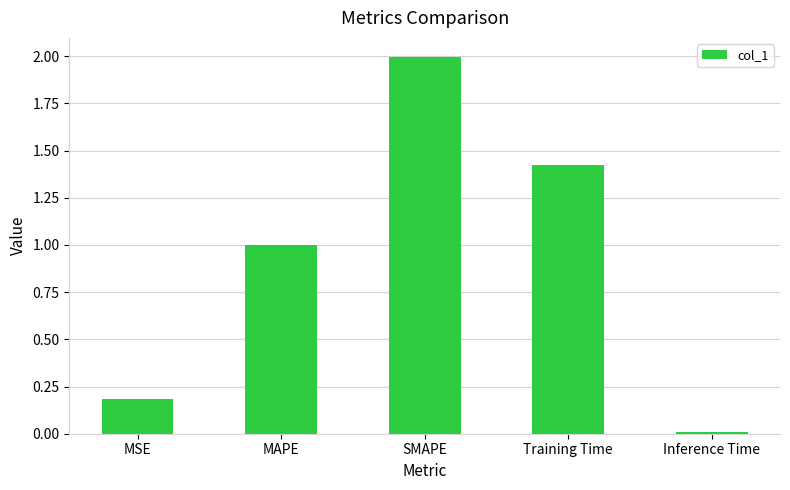

Rank the categories by value from highest to lowest.

SMAPE, Training Time, MAPE, MSE, Inference Time